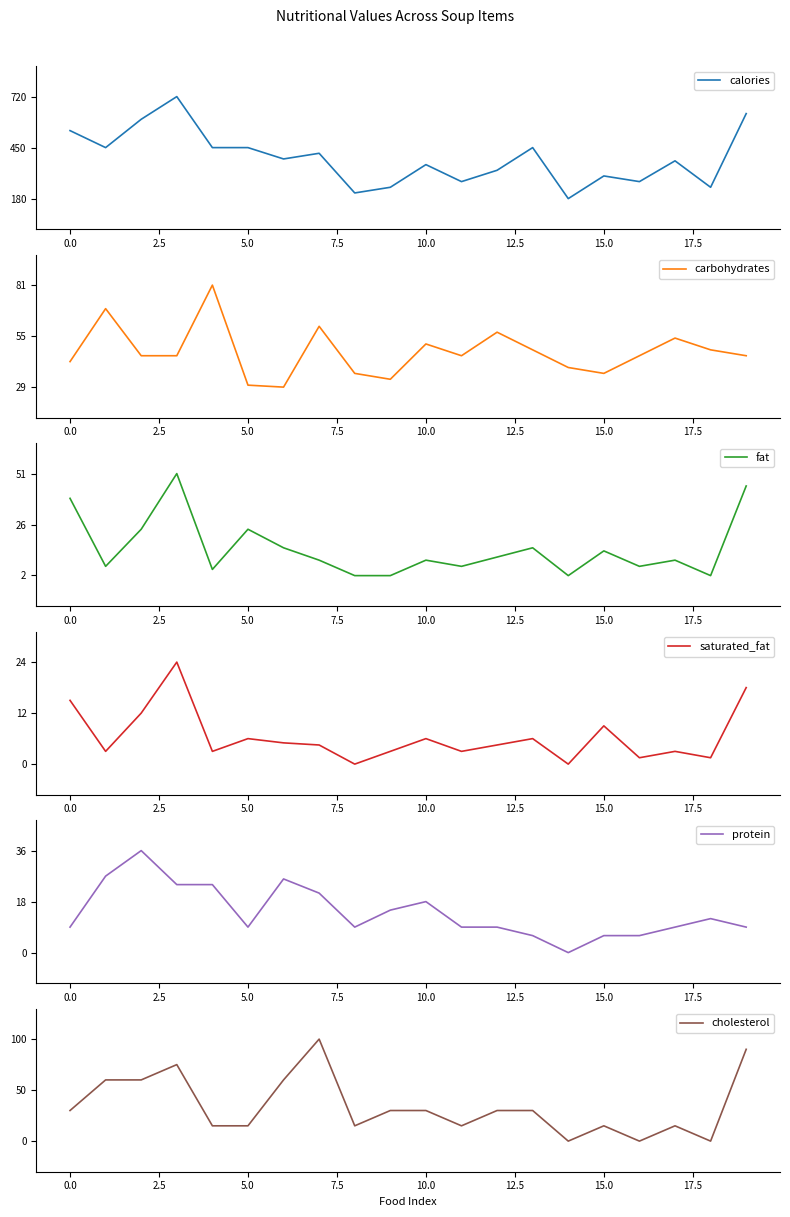

What is the maximum value for calories?

720